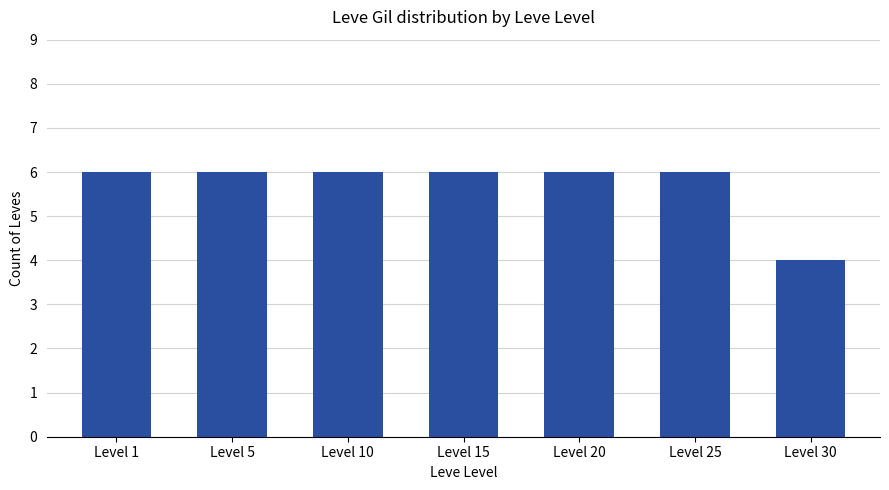

What is the sum of the values at Level 5 and Level 1?

12